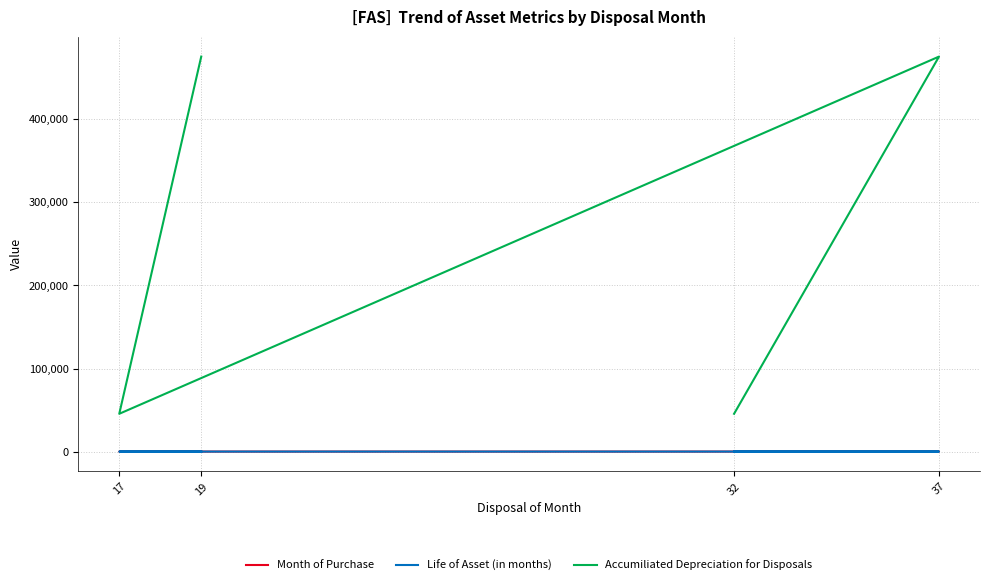

At which category does Accumiliated Depreciation for Disposals reach its first local valley?

17